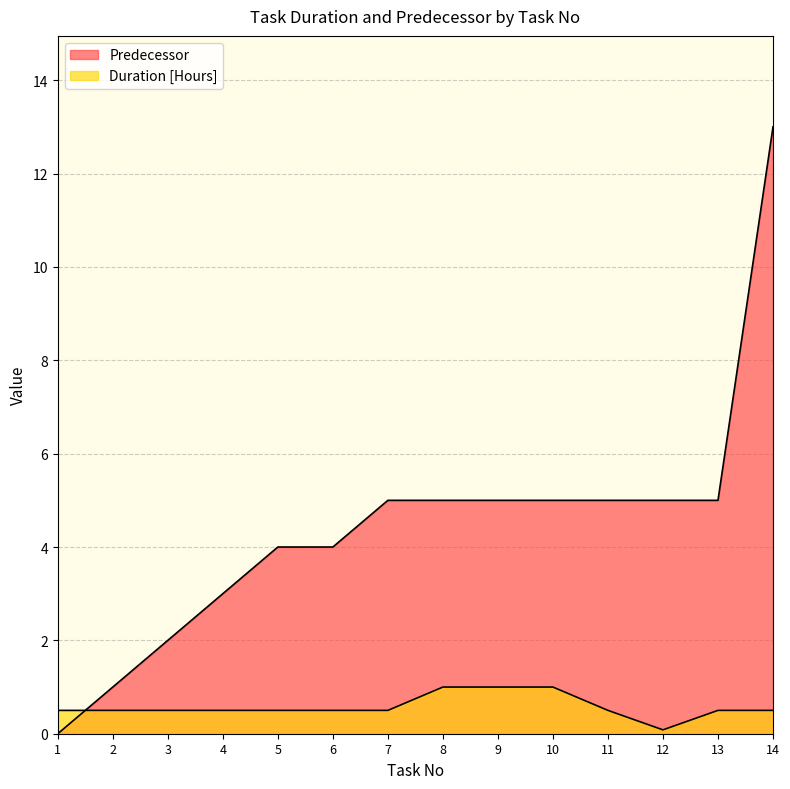

At which label is Duration [Hours] closest to 0?

12